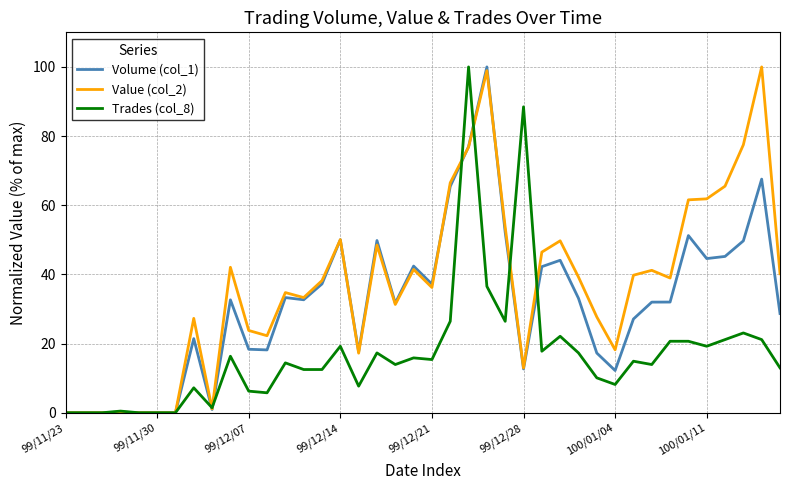

Which series has the largest total across all categories?

Value (col_2)